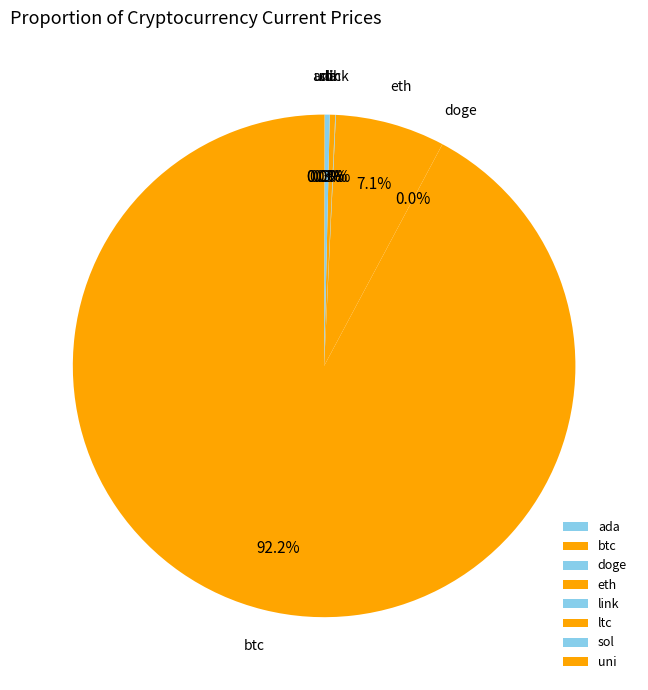

Which slice represents more than half of the pie?

btc